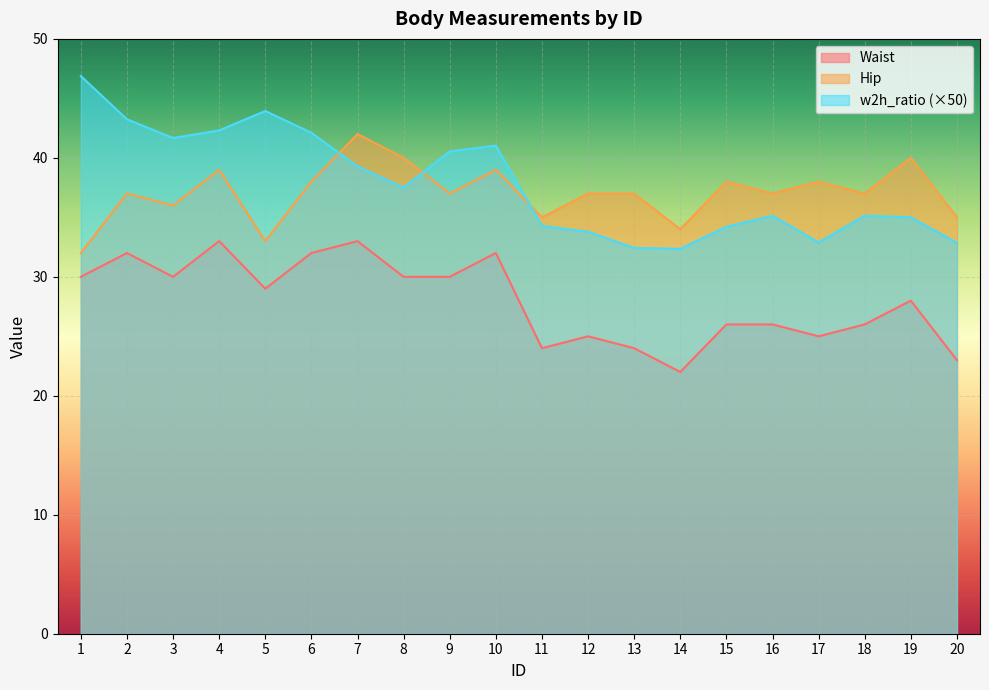

How many distinct data groups are displayed?

3